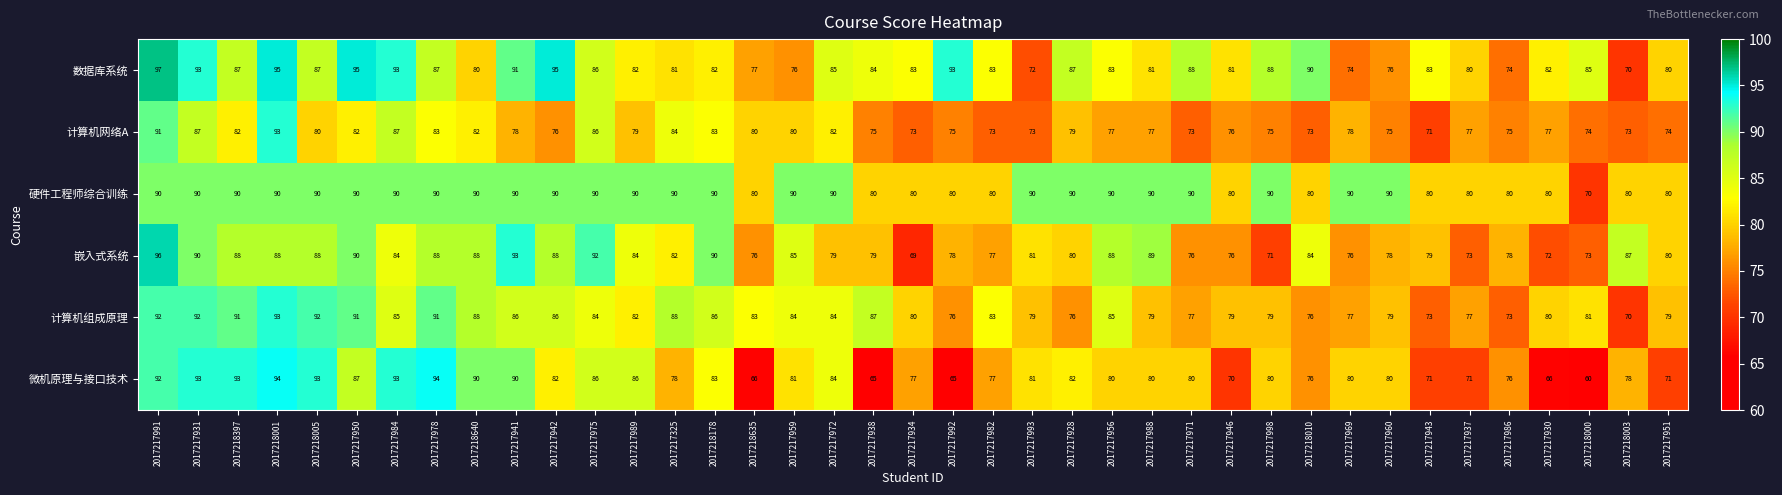

Is the value of 硬件工程师综合训练 at 2017218635 greater than the value of 数据库系统 at 2017217972?

No